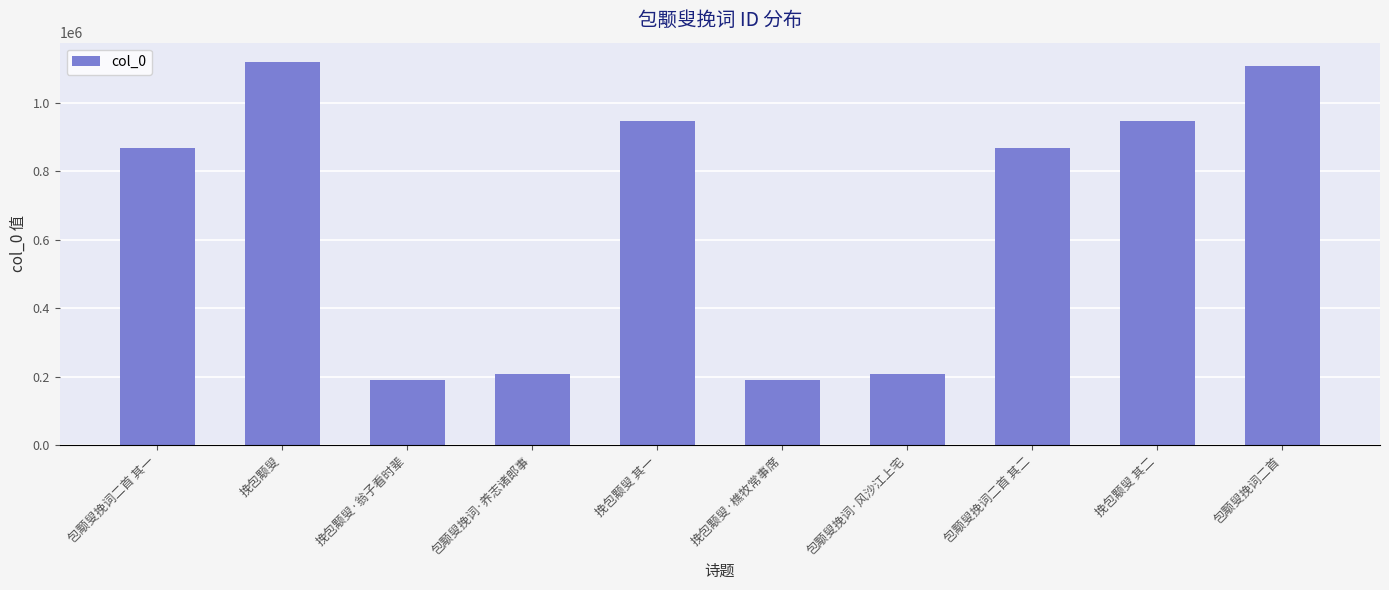

What is the change in value from 挽包颙叟·樵牧常事席 to 挽包颙叟 其二?

+754401